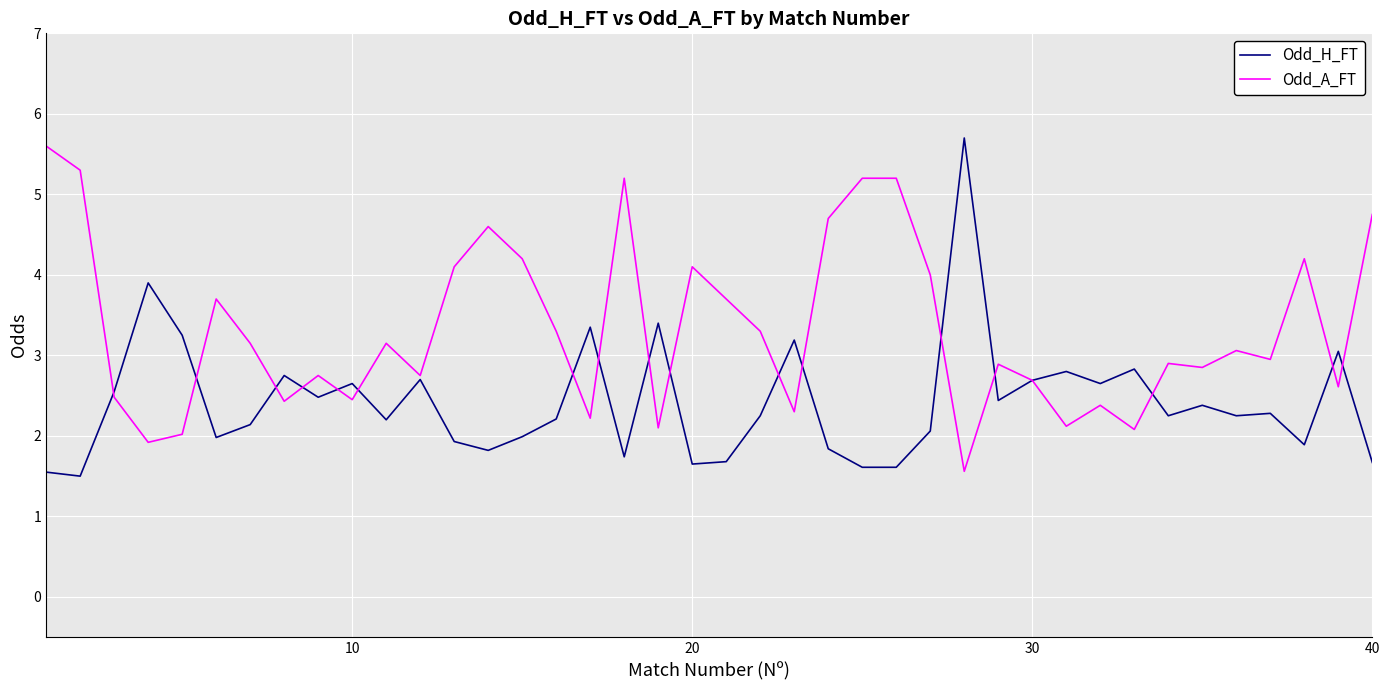

List the series in order of their overall mean, lowest first.

Odd_H_FT, Odd_A_FT